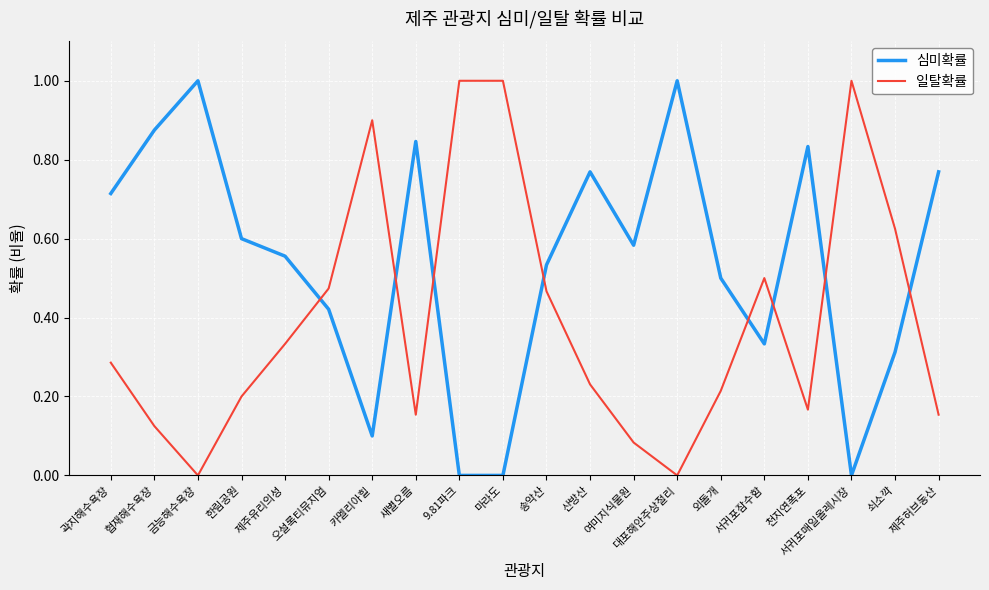

True or false: 일탈확률 and 심미확률 intersect in this chart.

True